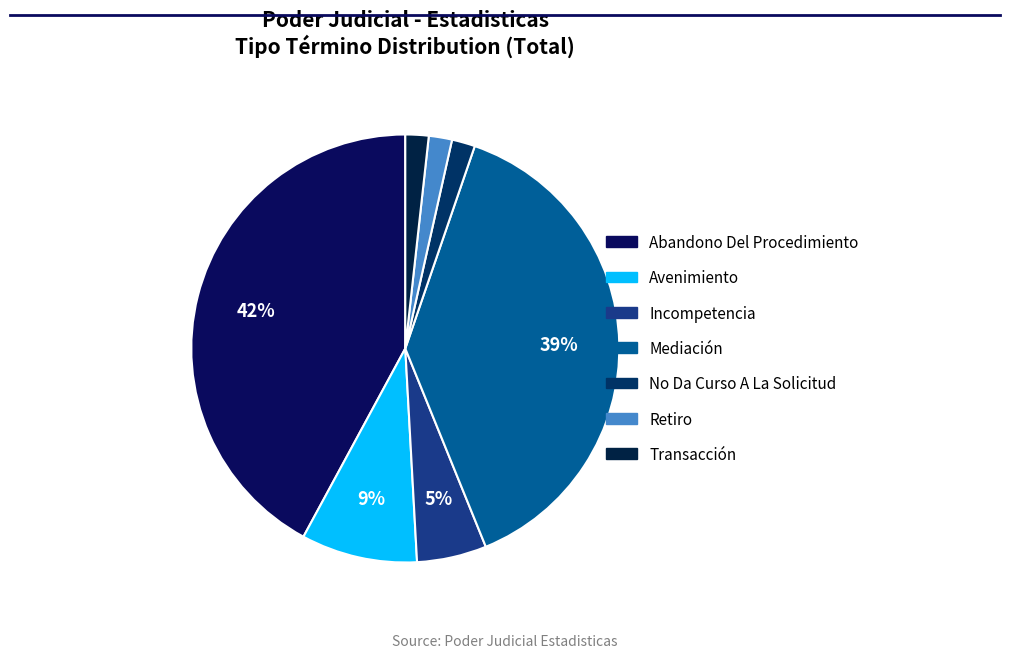

Between Incompetencia and Retiro, which is larger?

Incompetencia